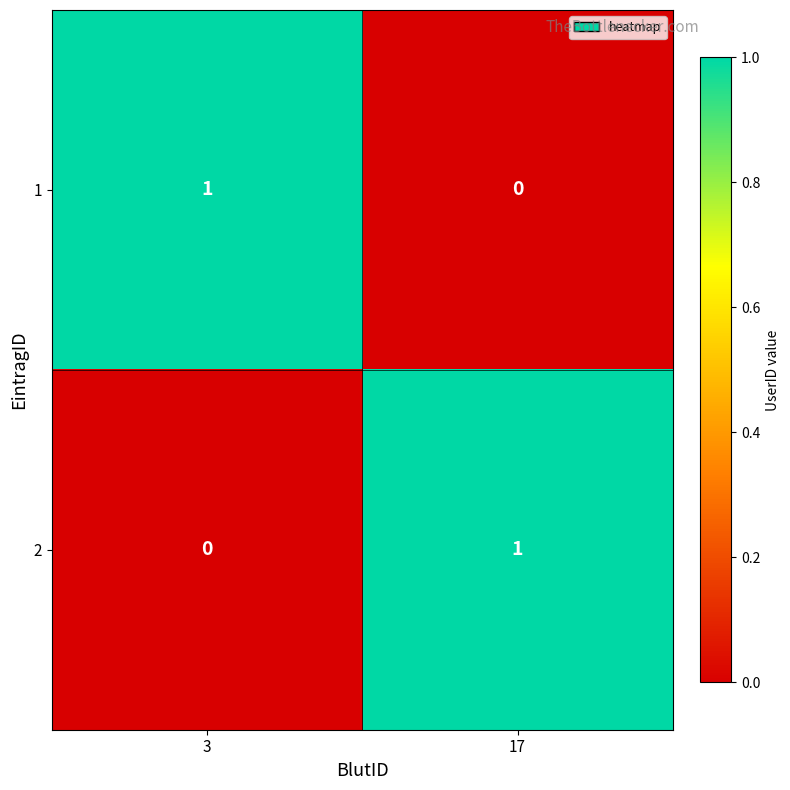

What is the maximum value shown in the chart?

1